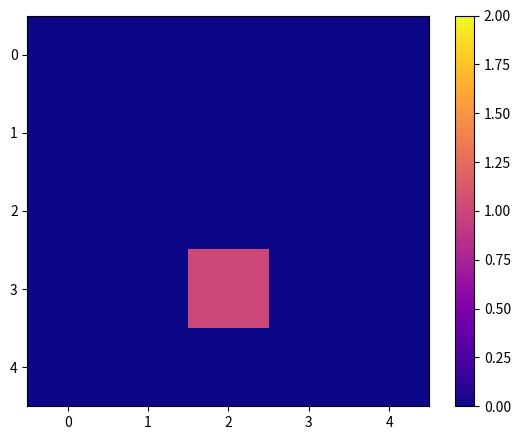

At how many categories does at least one series exceed 0?

1